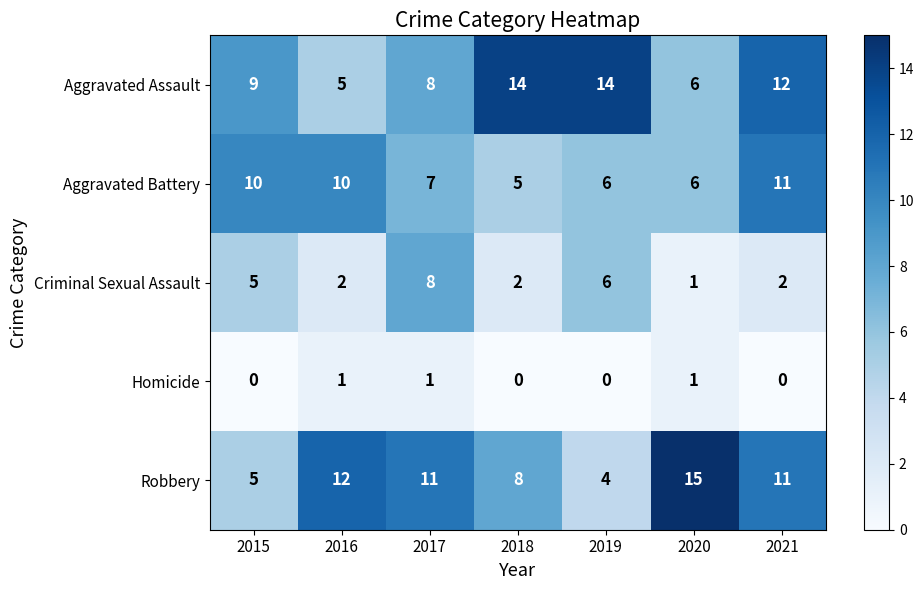

Which series has the largest total across all categories?

Aggravated Assault